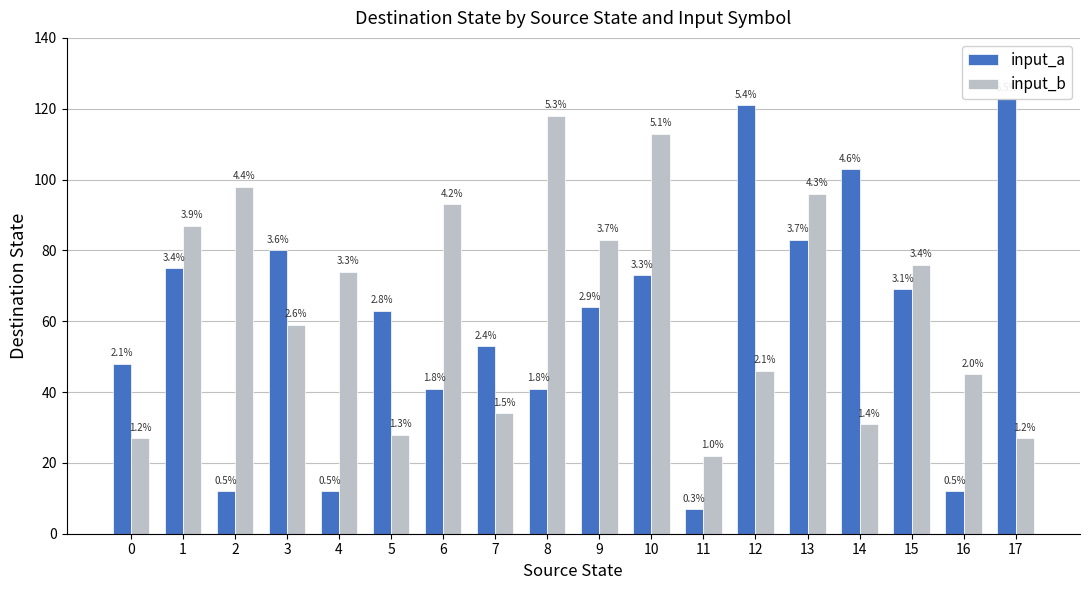

Which series has the largest total across all categories?

input_b